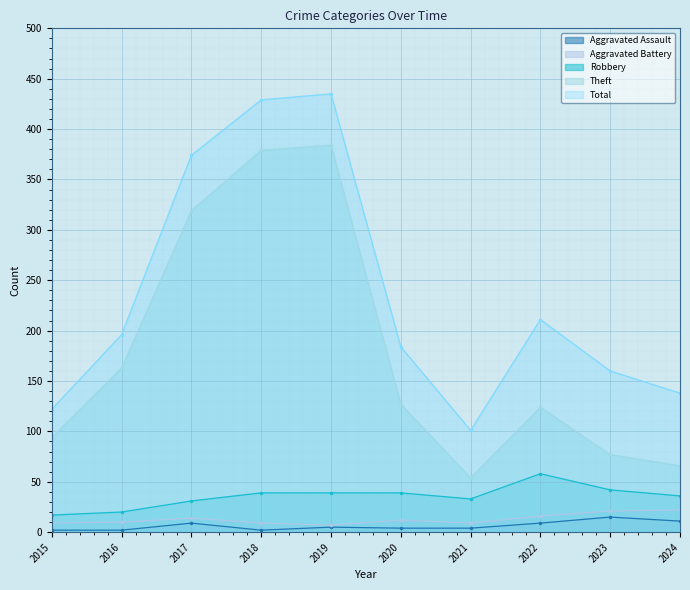

Rank the series by their maximum value, from lowest to highest.

Aggravated Assault, Aggravated Battery, Robbery, Theft, Total